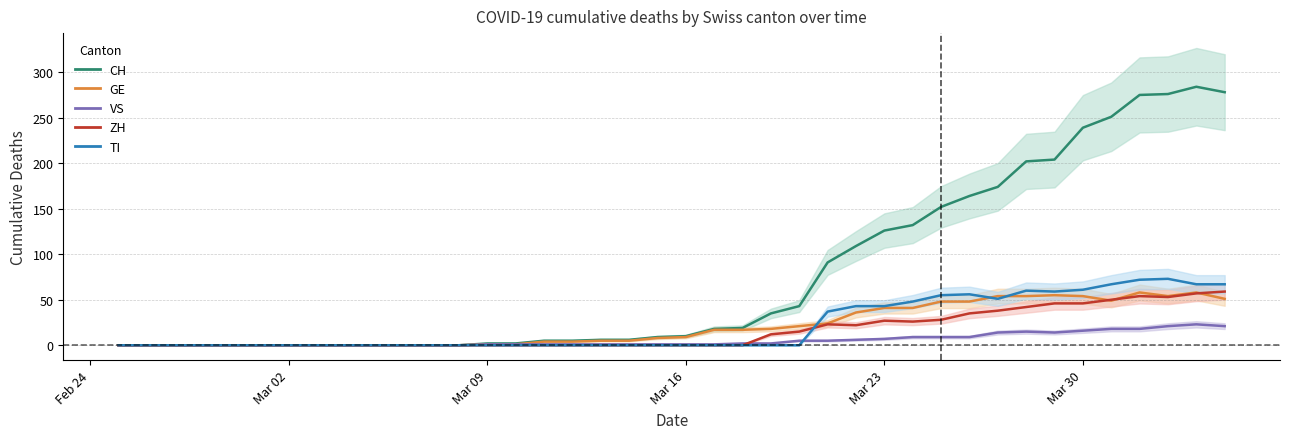

True or false: ZH has a value of -41 at Mar 02.

False